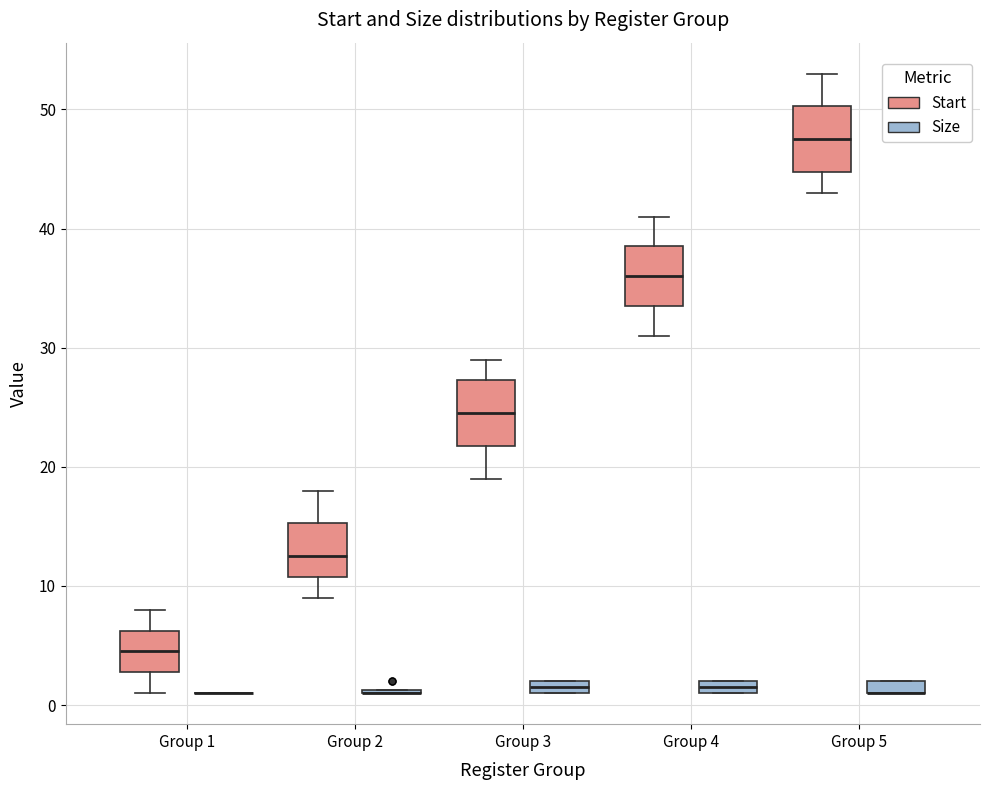

Where is the upper edge of the box for Group 4 (Size) on the y-axis? The values are not printed on the chart, so give them approximately, as read against the axis.

2